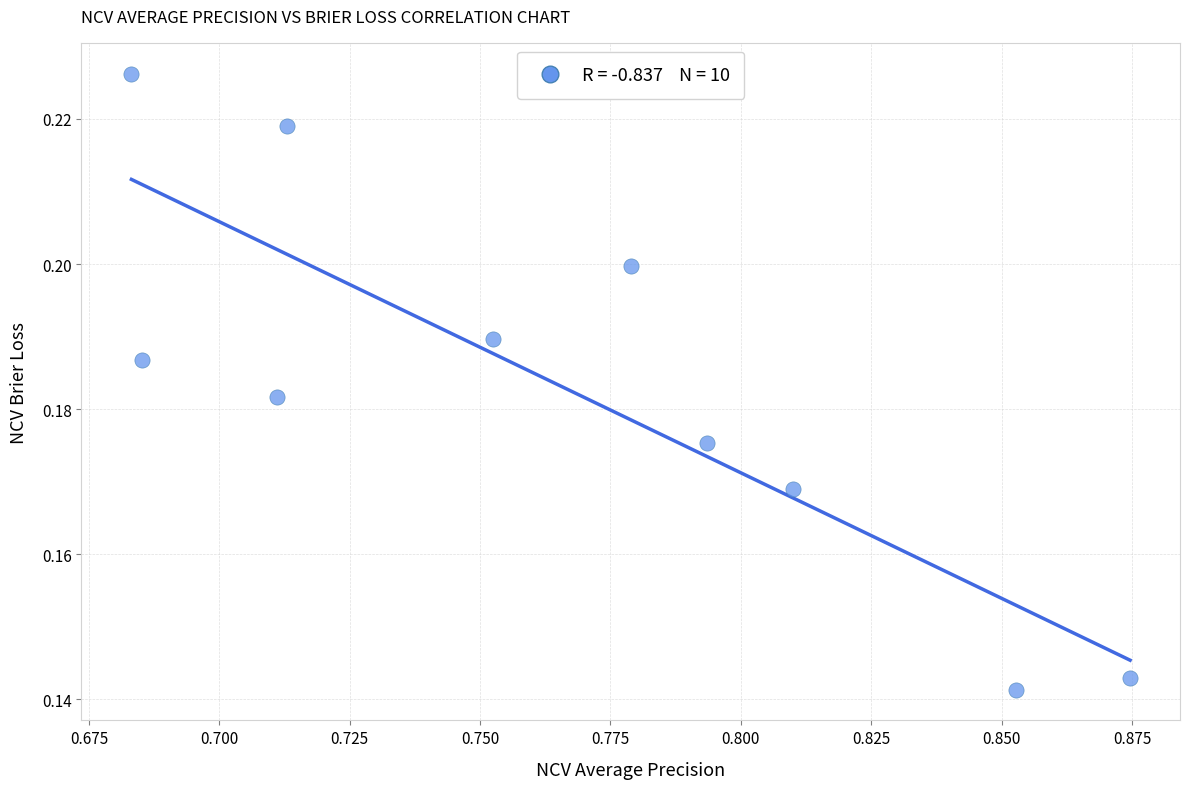

What is the average X value?

0.8